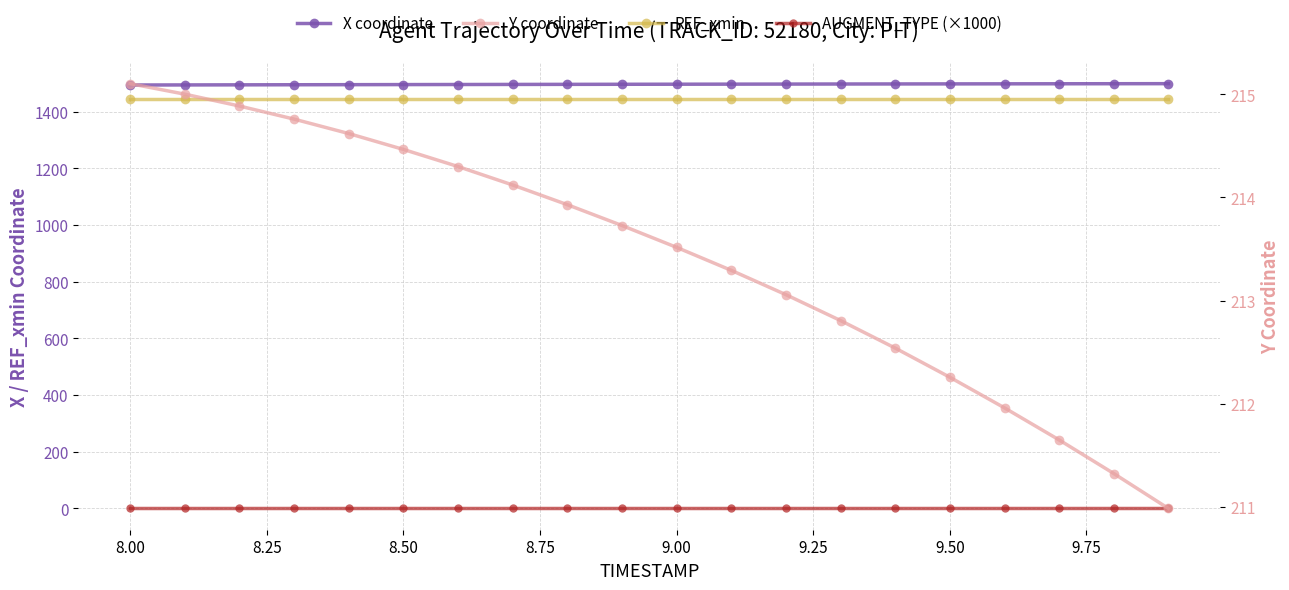

True or false: REF_xmin and AUGMENT_TYPE (×1000) intersect in this chart.

False